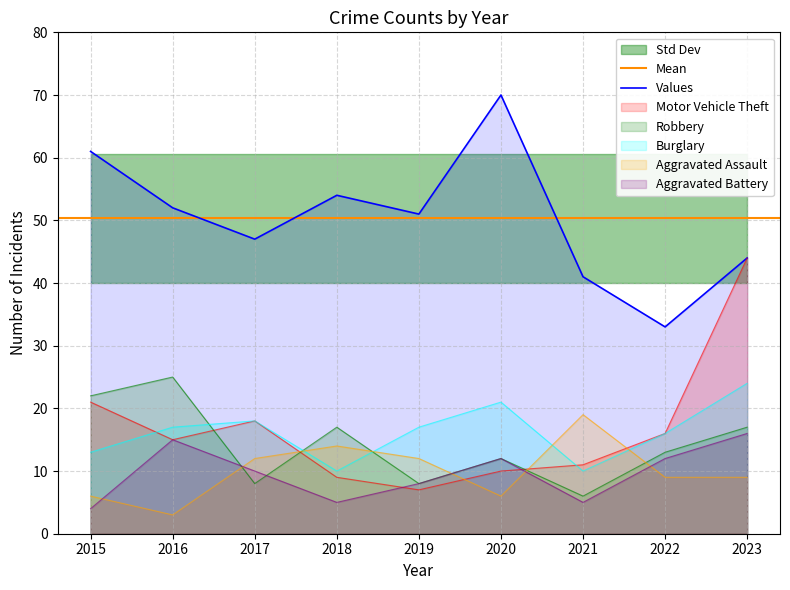

Between 2020 and 2021, which series saw the biggest shift?

Theft